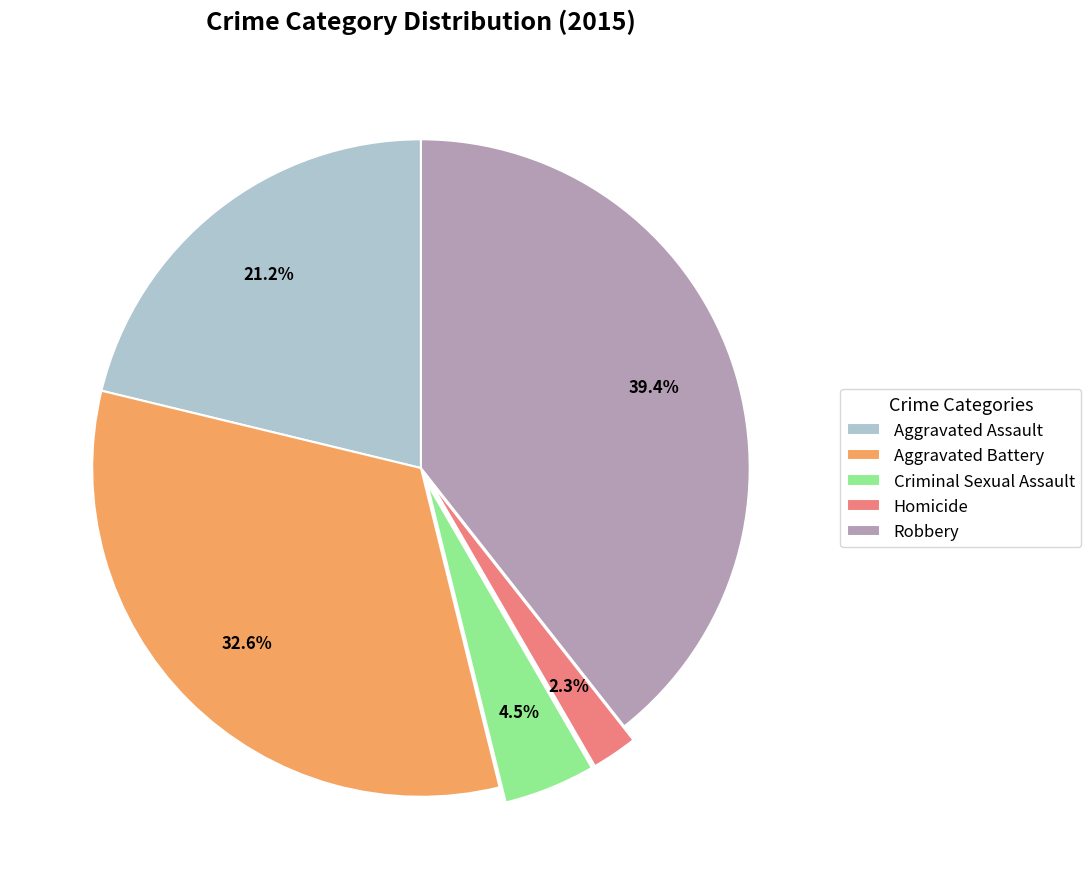

Which category has the biggest portion of the pie?

Robbery